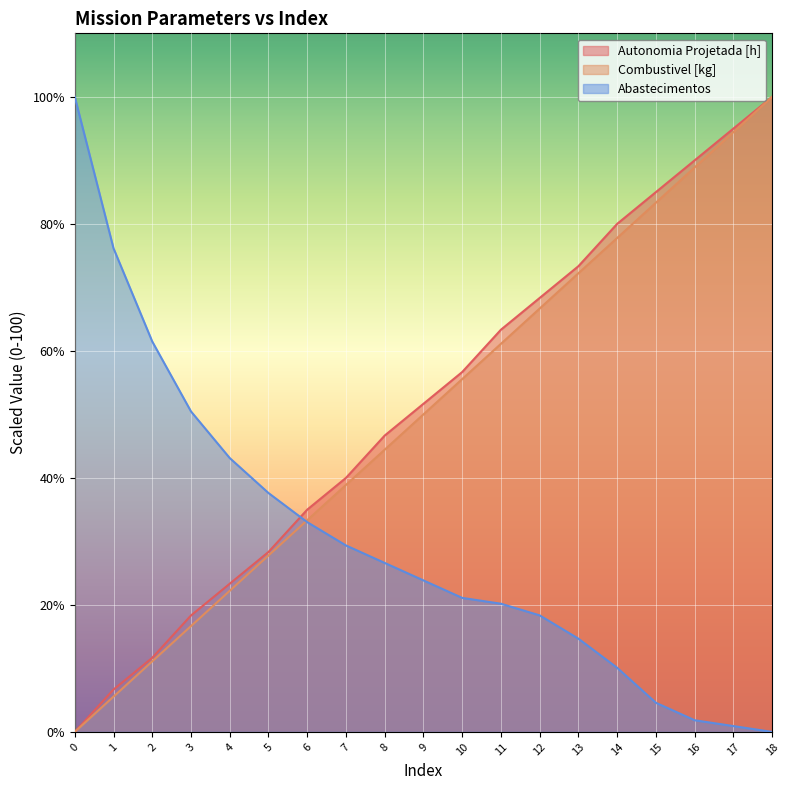

How many data points in Abastecimentos are less than 23?

9